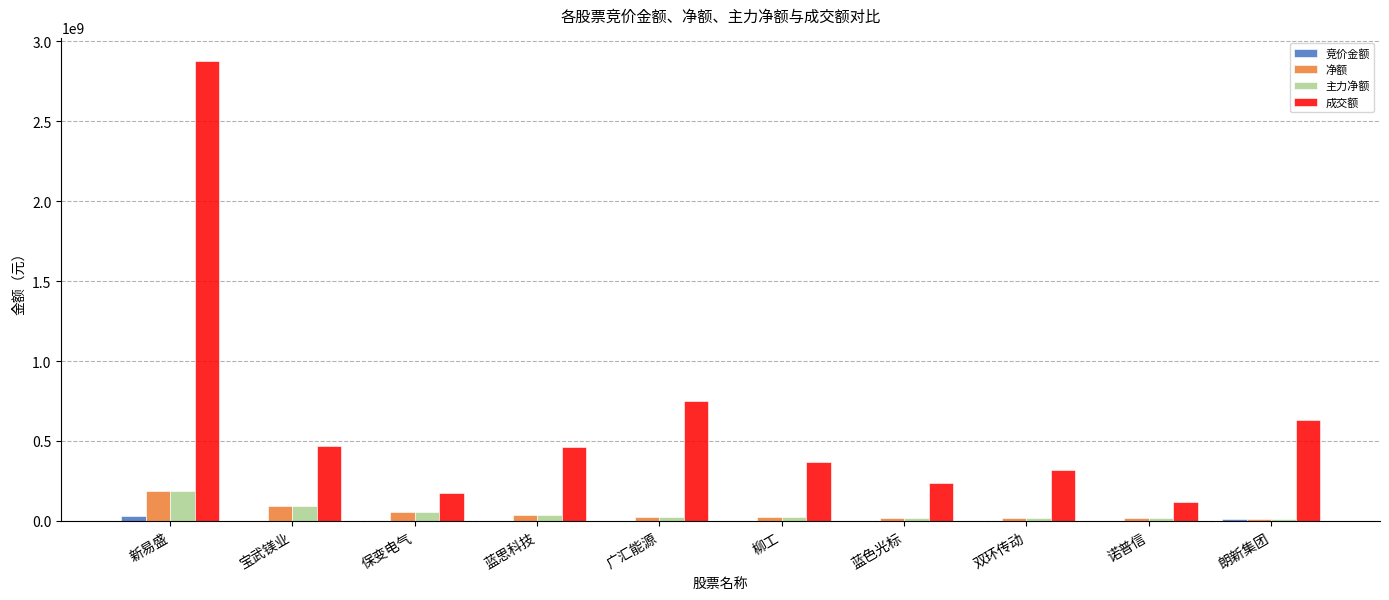

What is the sum of all 主力净额 values?

484985100